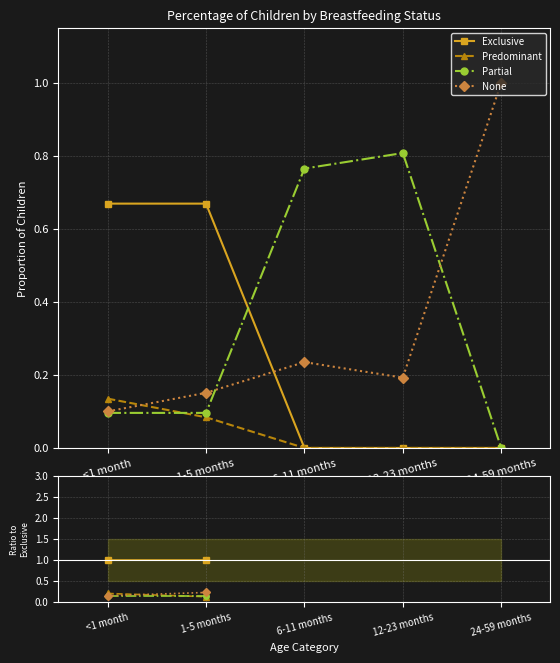

What are all the series names shown in the legend?

Exclusive, Predominant, Partial, None